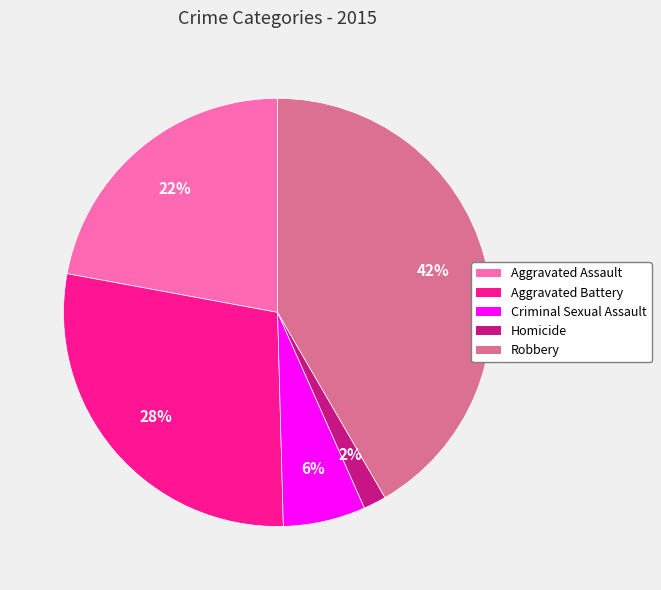

True or false: Criminal Sexual Assault accounts for 1% of the total.

False